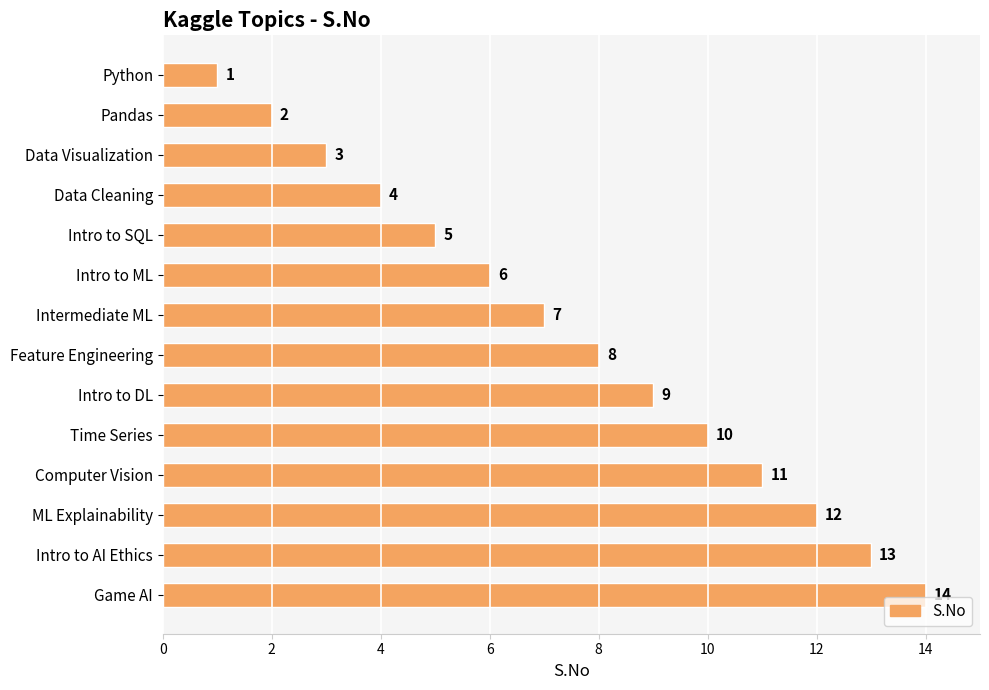

What is the difference between the maximum and minimum values?

13